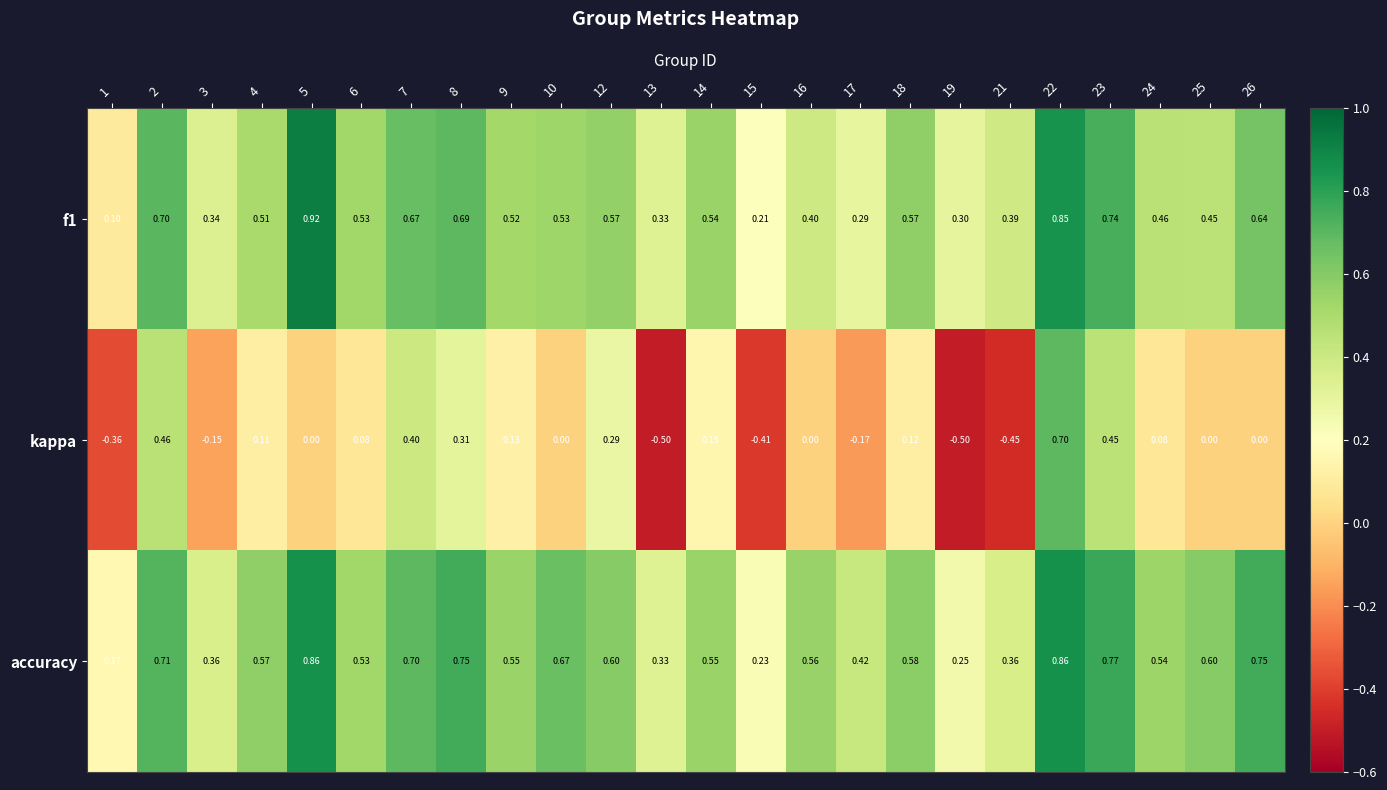

Which series has the largest range (max minus min)?

kappa